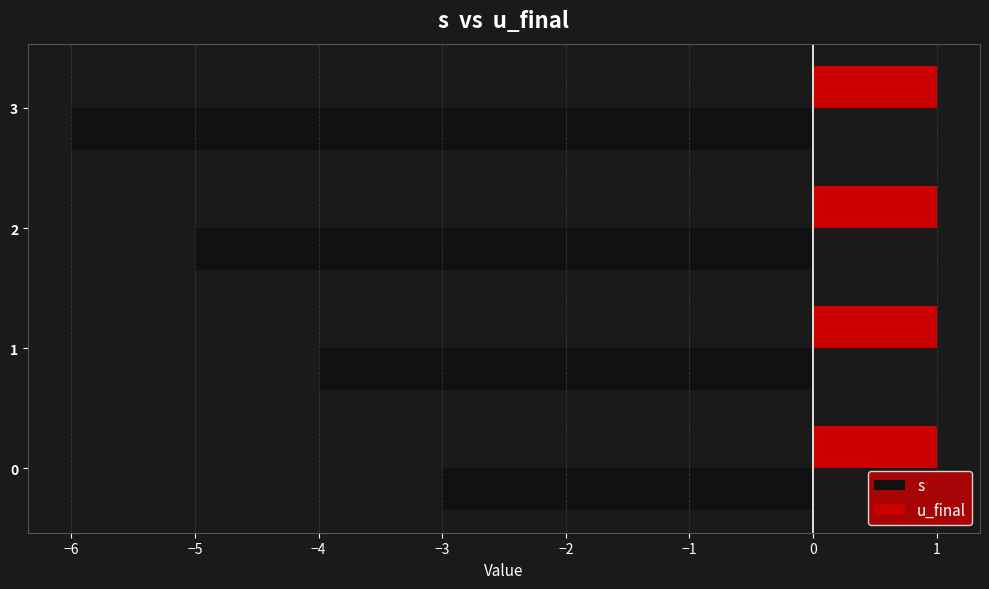

How many categories are shown in the chart?

4